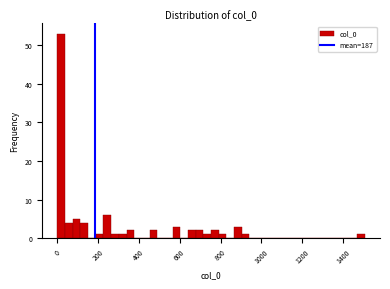

Around what value on the x-axis is the tallest bar? Give the approximate position of its centre, as read against the axis.

20